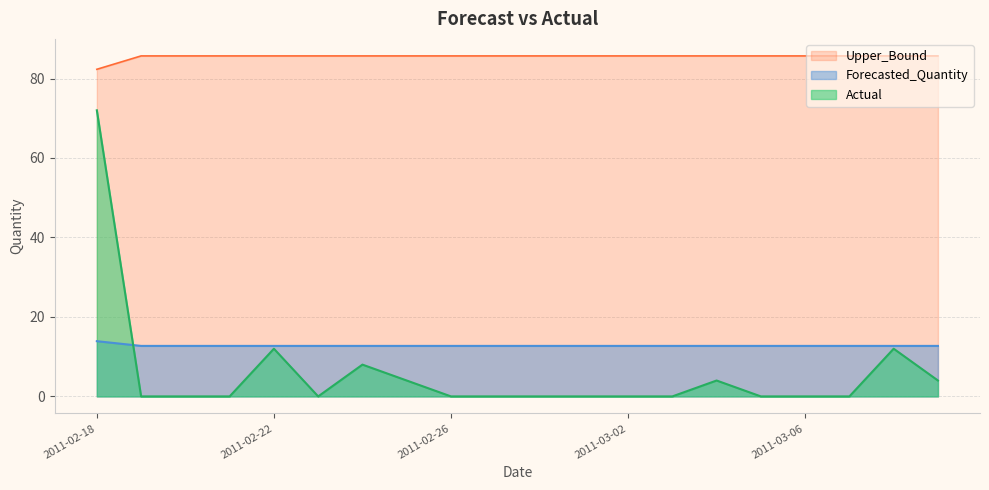

What is the difference between the highest and lowest values at 2011-03-06?

85.7